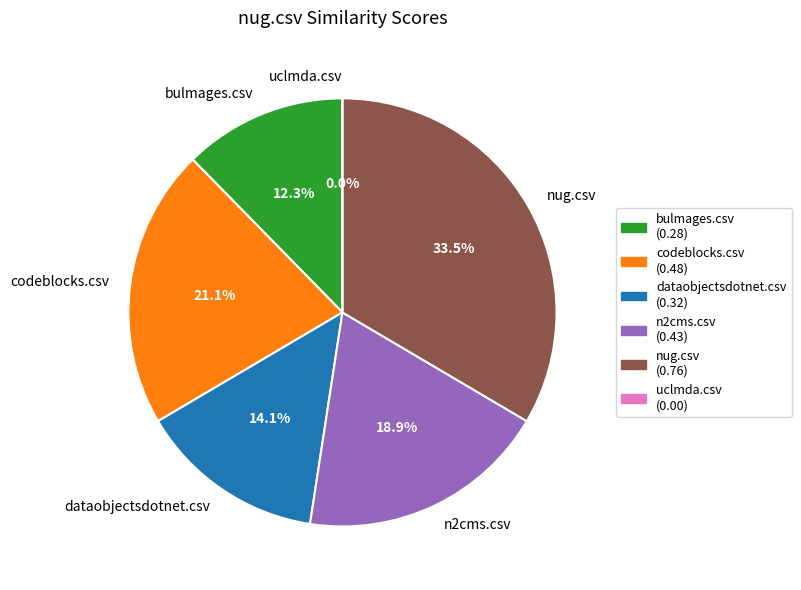

To the nearest percent, what is the difference between the codeblocks.csv and nug.csv slice percentages?

12%